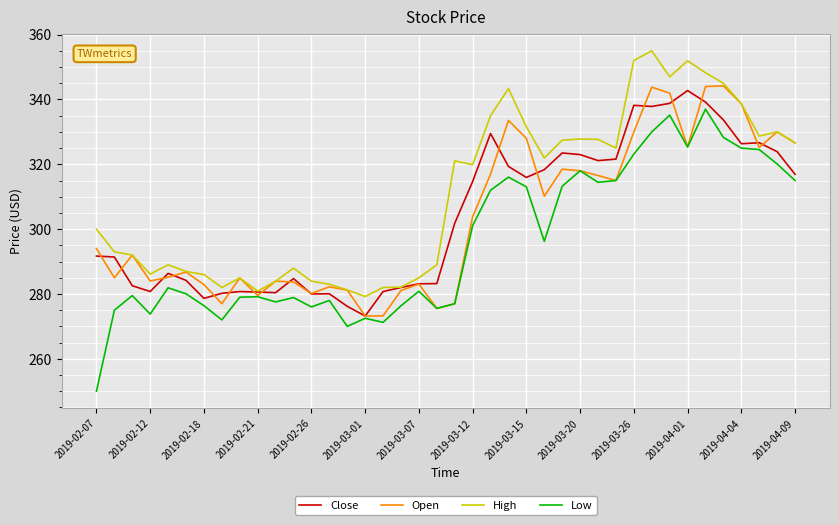

Which series has the largest range (max minus min)?

Low